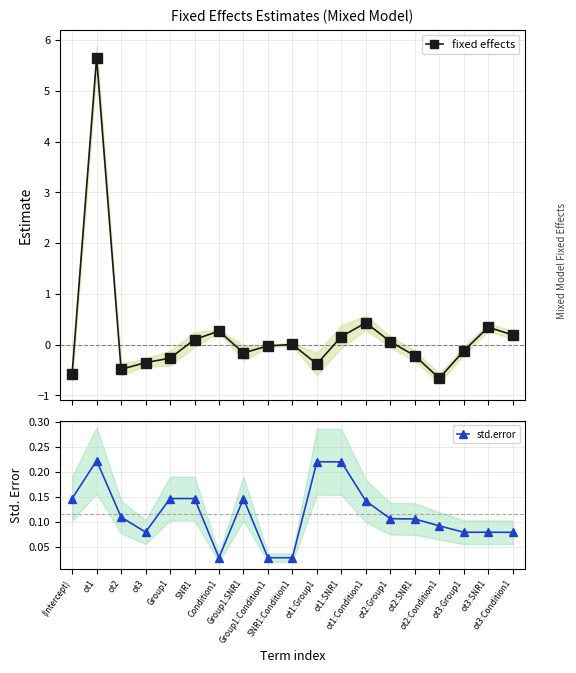

What is the label of the 5th point from the right?

ot2:SNR1